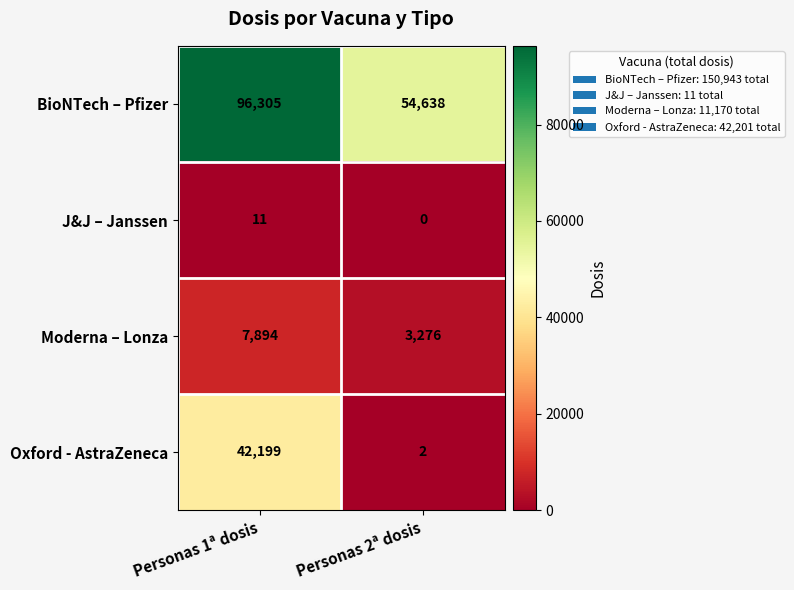

What is the greatest value displayed?

96305